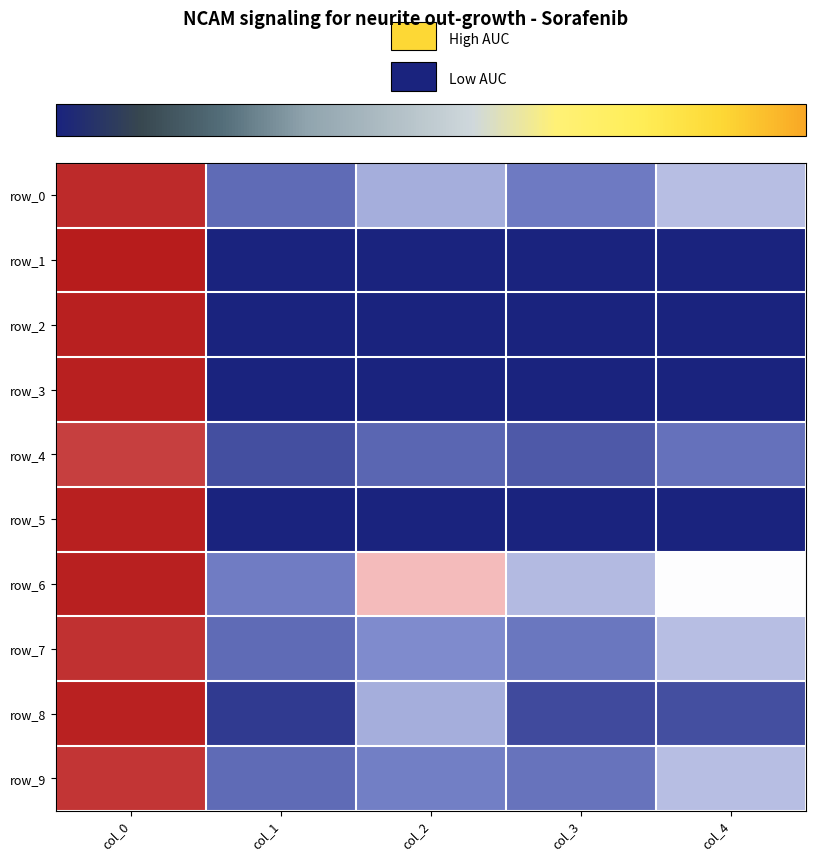

True or false: row_1 has a value of 0.0 at col_3.

True